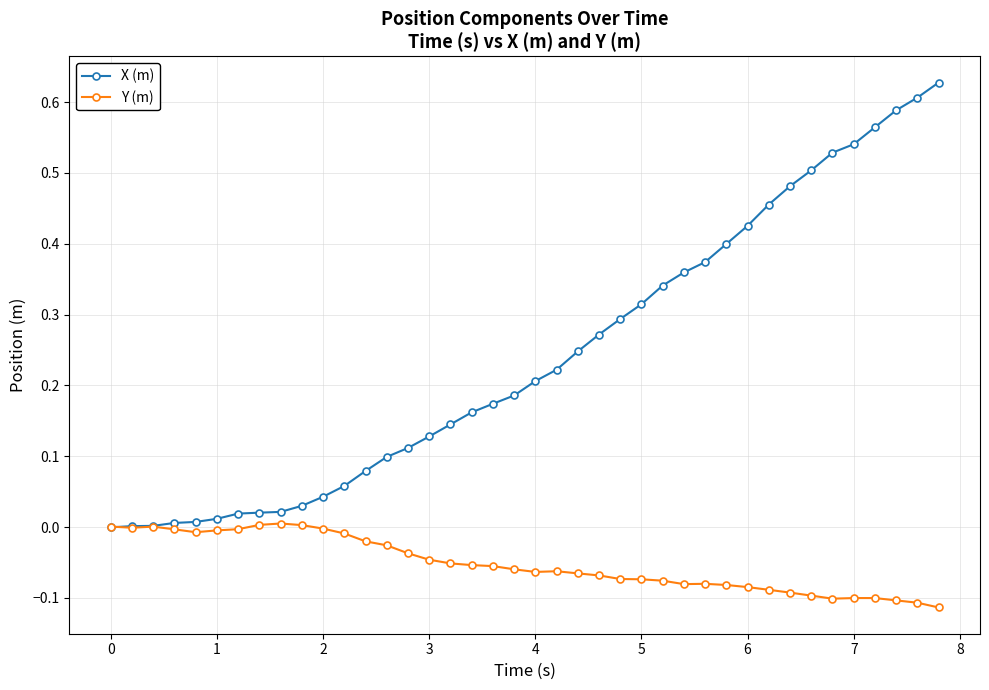

True or false: Y (m) has more than 2 points higher than both neighbors.

True